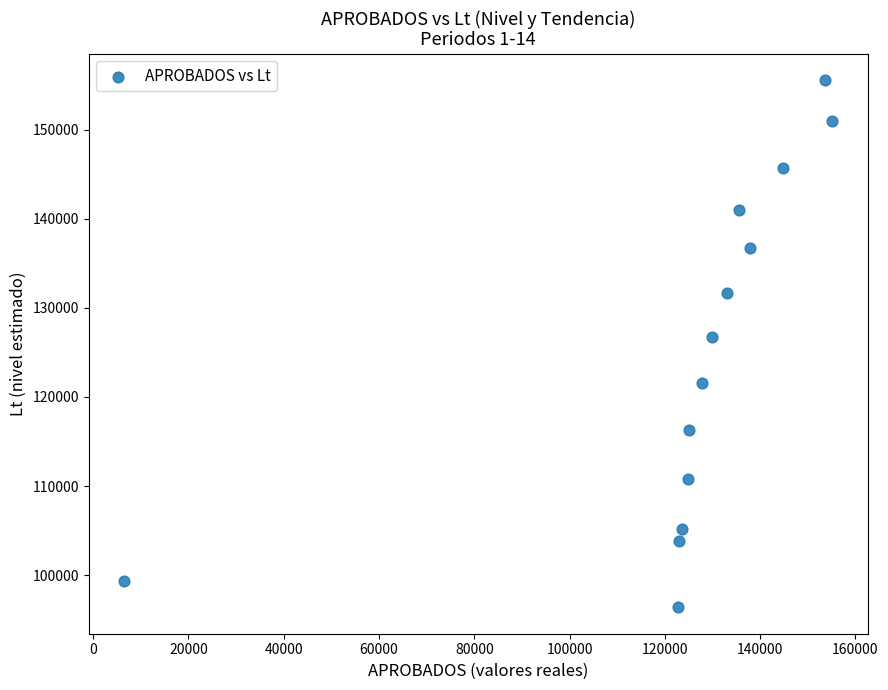

What Y value in the scatter plot is closest to 125963?

126702.3